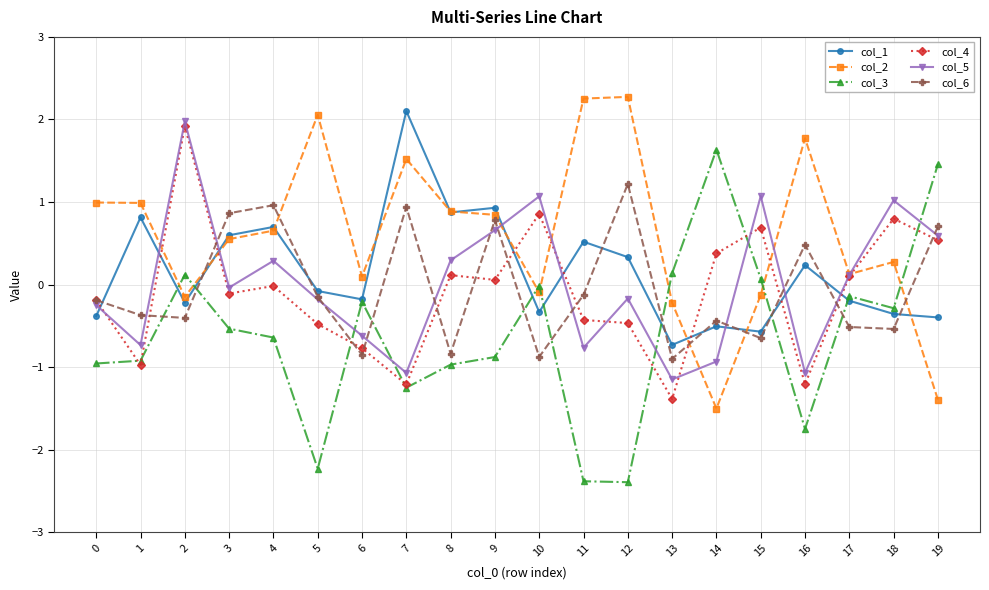

Which series has the widest spread of values?

col_3